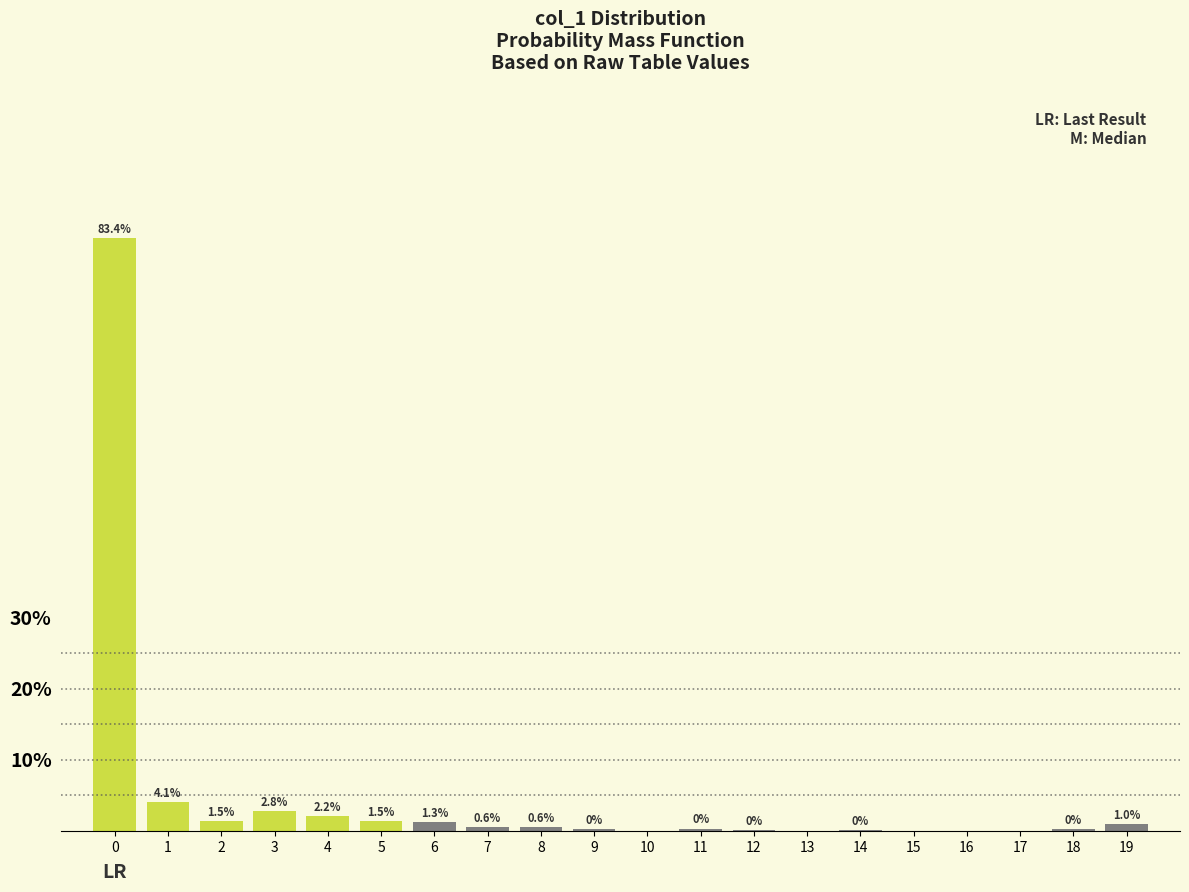

What is the sum of the values at 3 and 14?

2.9